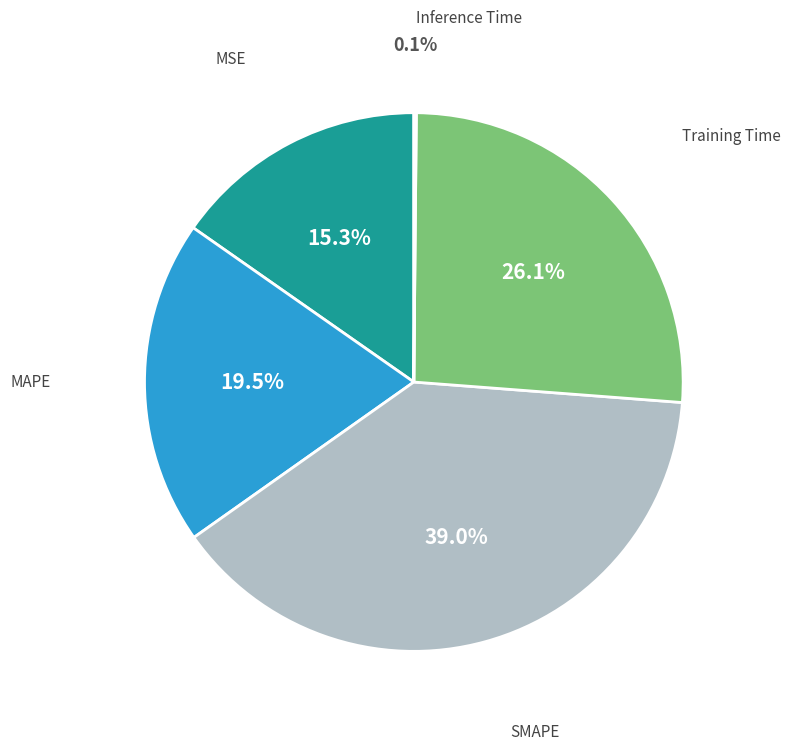

Does any single category account for the majority?

No